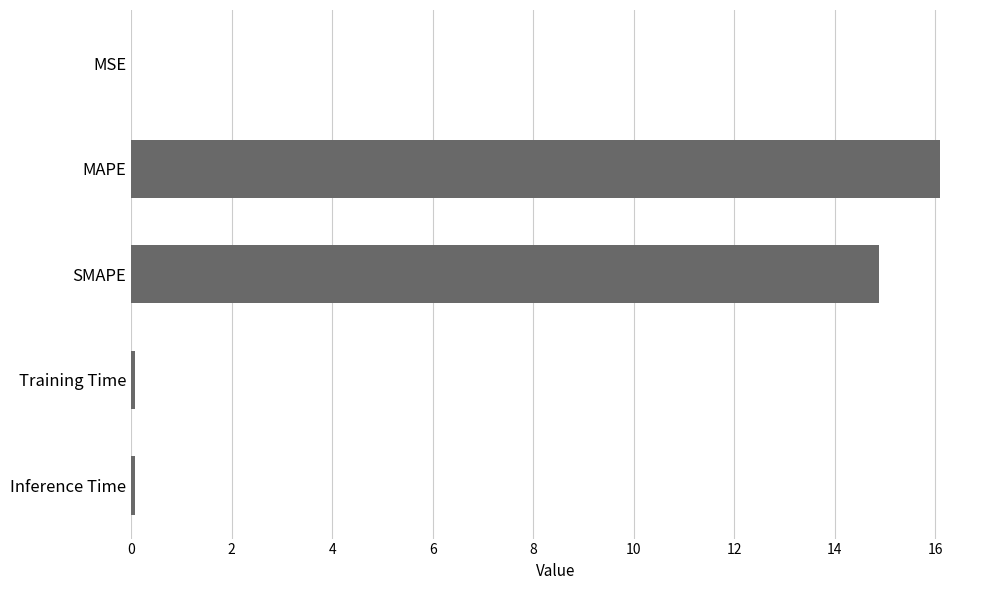

Are the bars horizontal?

Yes